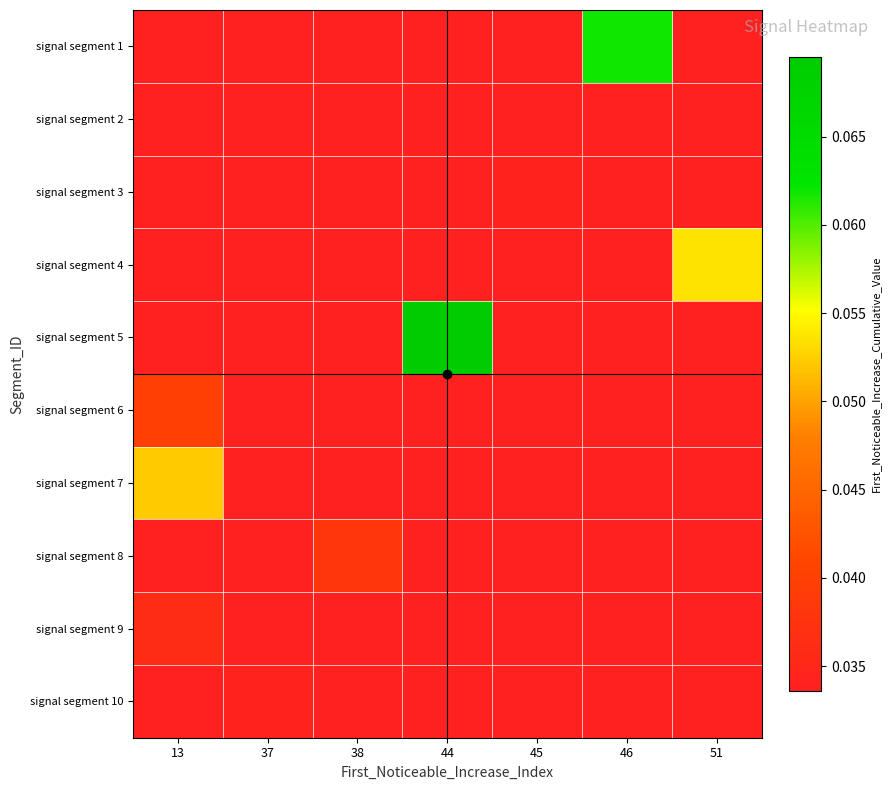

What is the greatest value displayed?

0.1